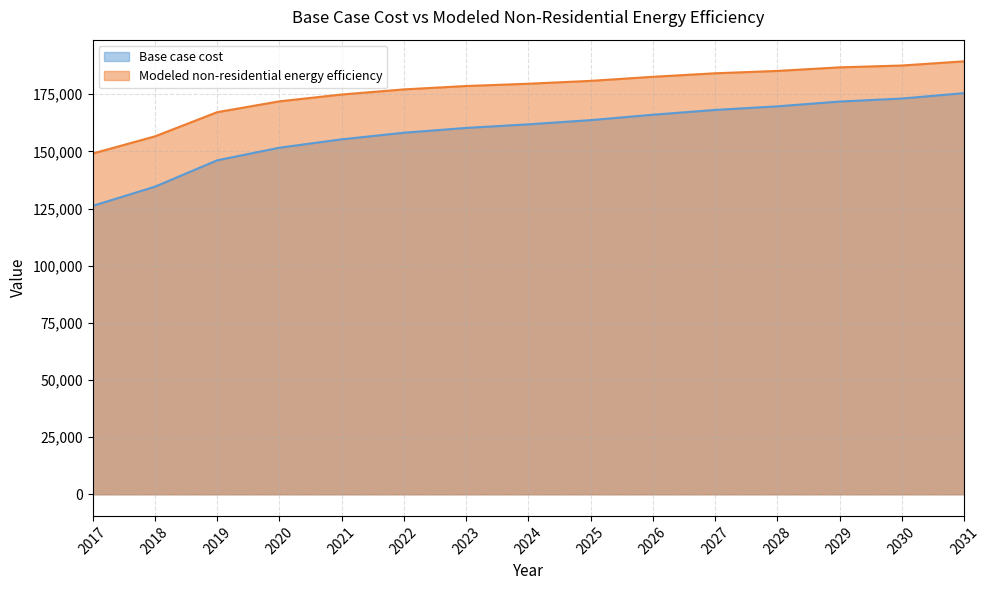

What is the maximum value shown in the chart?

189421.0